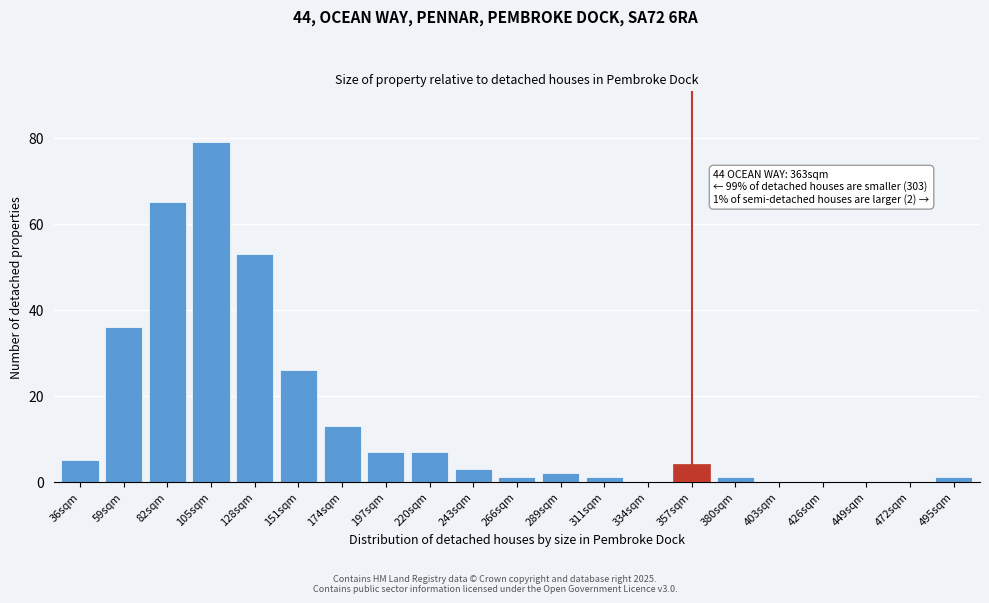

Reading right to left, extract all data points from this chart.

495sqm=1	472sqm=0	449sqm=0	426sqm=0	403sqm=0	380sqm=1	357sqm=4	334sqm=0	311sqm=1	289sqm=2	266sqm=1	243sqm=3	220sqm=7	197sqm=7	174sqm=13	151sqm=26	128sqm=53	105sqm=79	82sqm=65	59sqm=36	36sqm=5